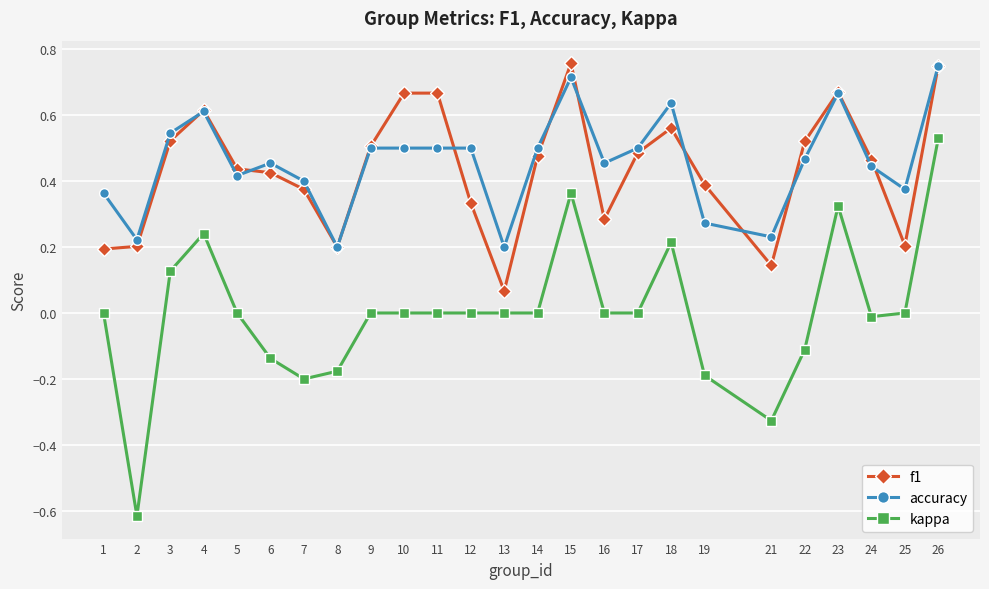

Is the value of kappa at 24 greater than the value of accuracy at 19?

No